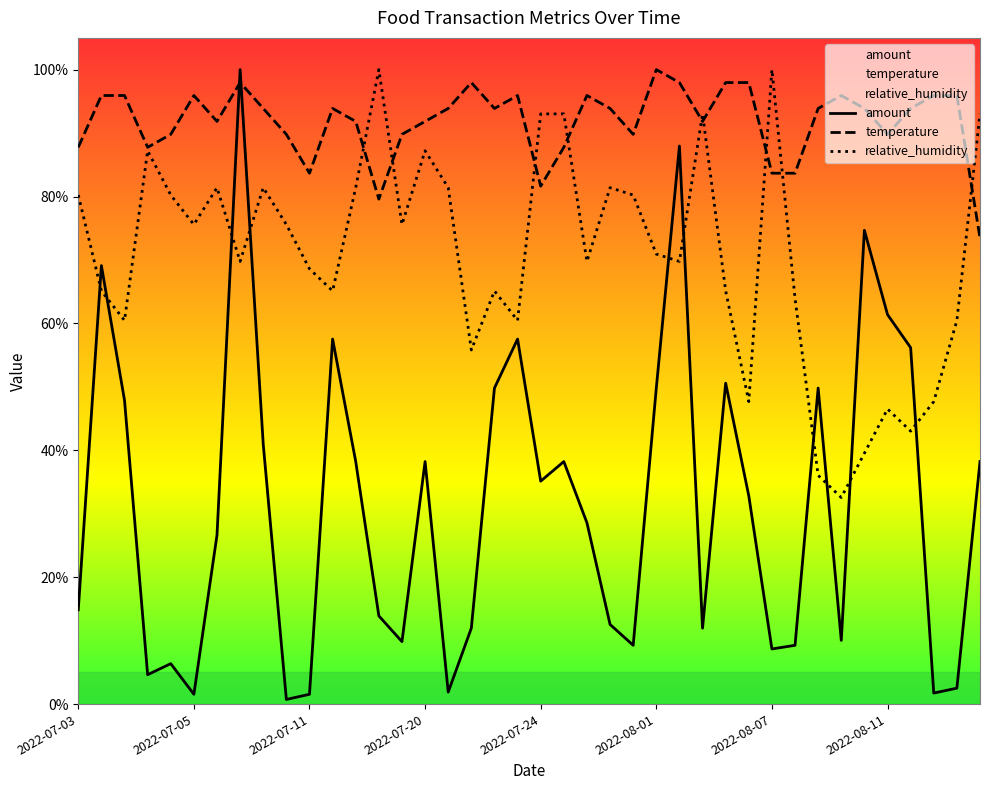

At how many categories does at least one series exceed 0?

40